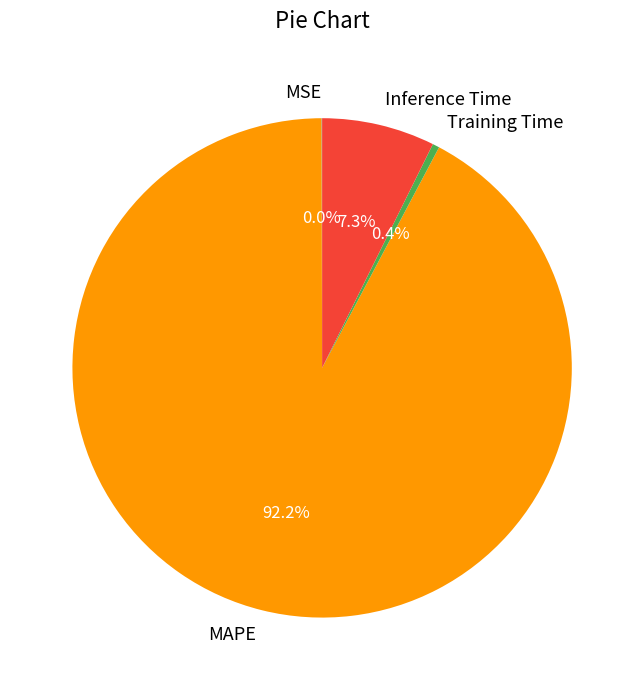

Which category accounts for the majority?

MAPE